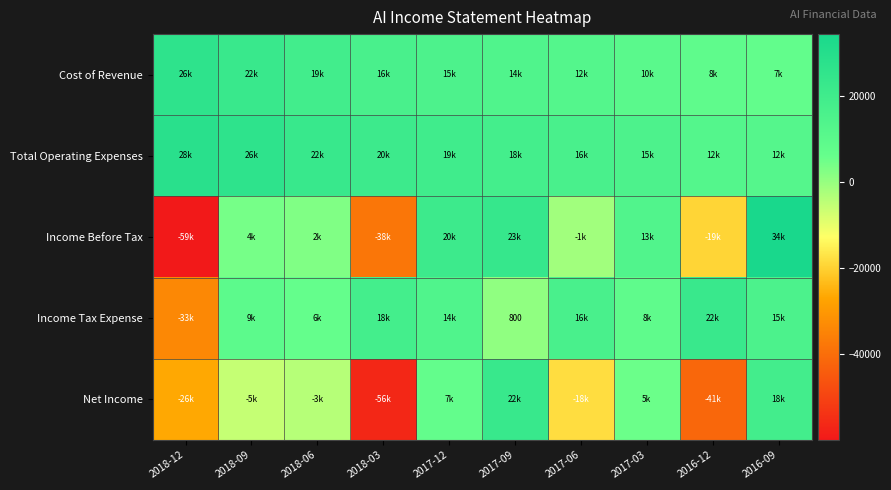

List the labels in order of Total Operating Expenses value, largest first.

2018-12, 2018-09, 2018-06, 2018-03, 2017-12, 2017-09, 2017-06, 2017-03, 2016-12, 2016-09